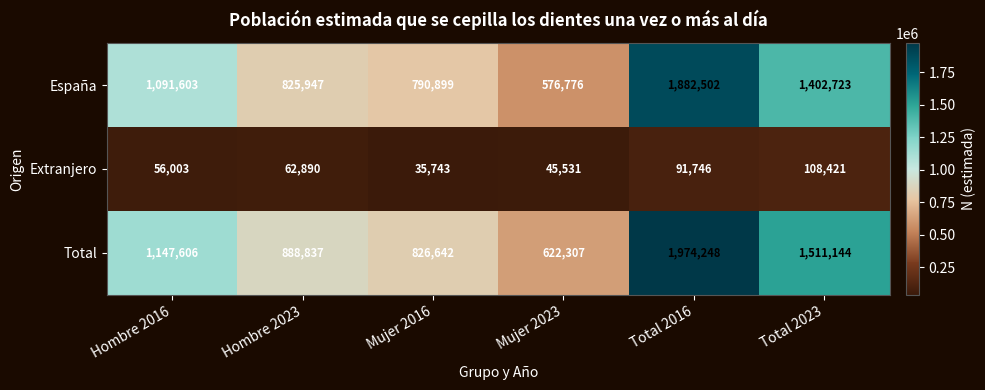

At which label does Total reach its peak?

Total 2016